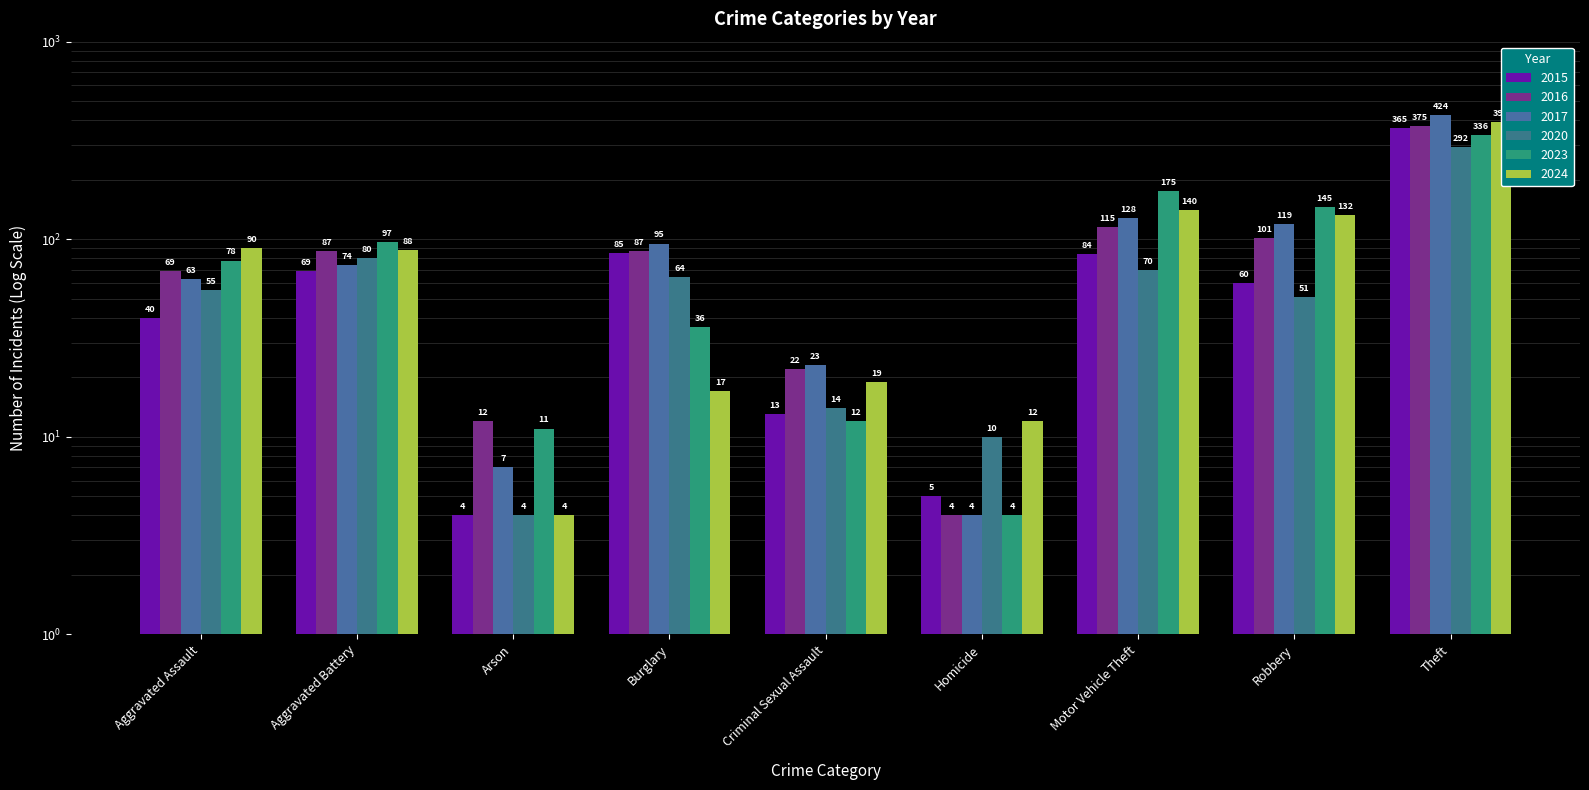

What is the value of the 2017 bar at the 5th from the left?

23